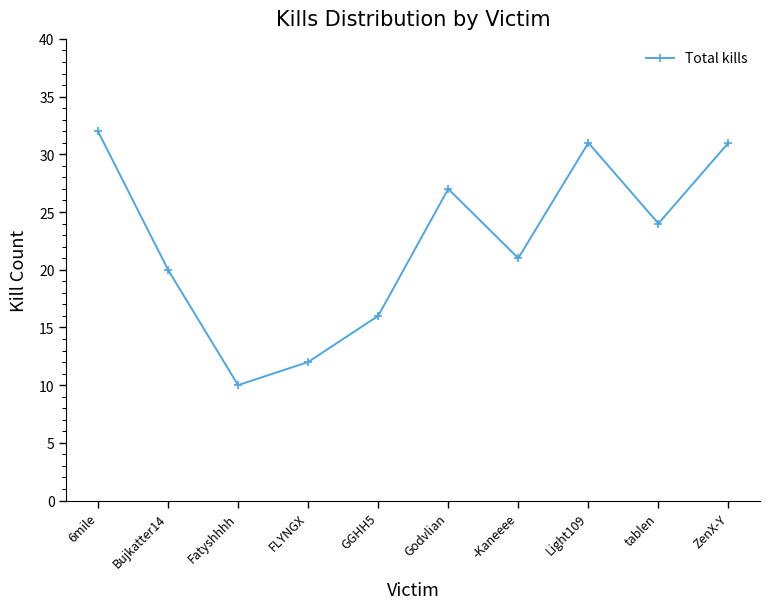

What is the value of the 10th point from the left?

31